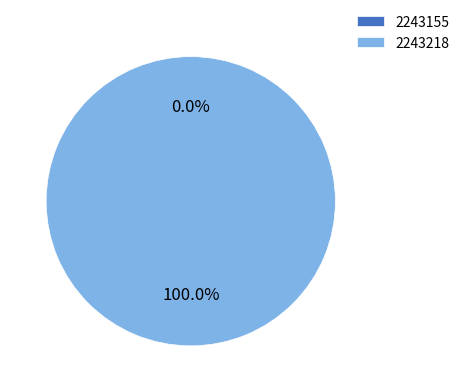

To the nearest percent, what is the average slice percentage?

50%